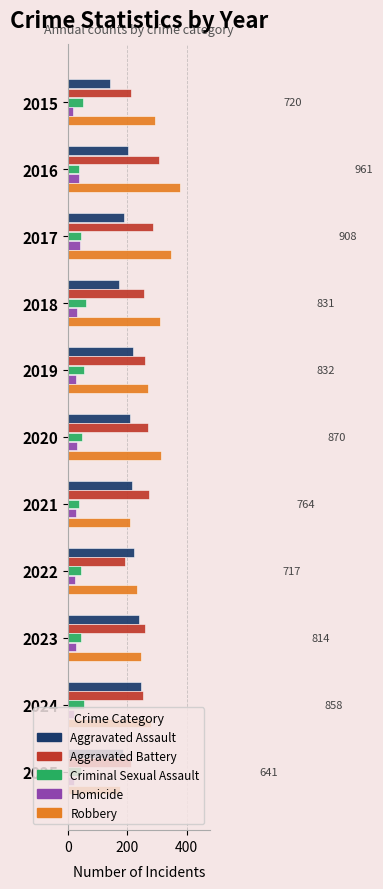

At which category is the sum across all series the highest?

2016